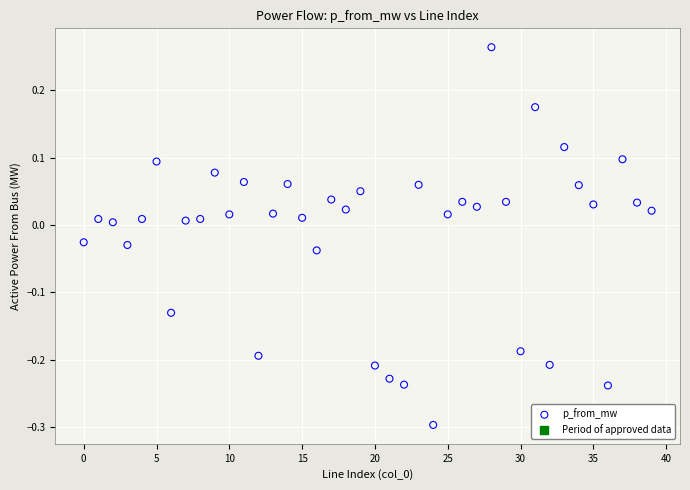

What is the range of Y values (max minus min)?

0.6